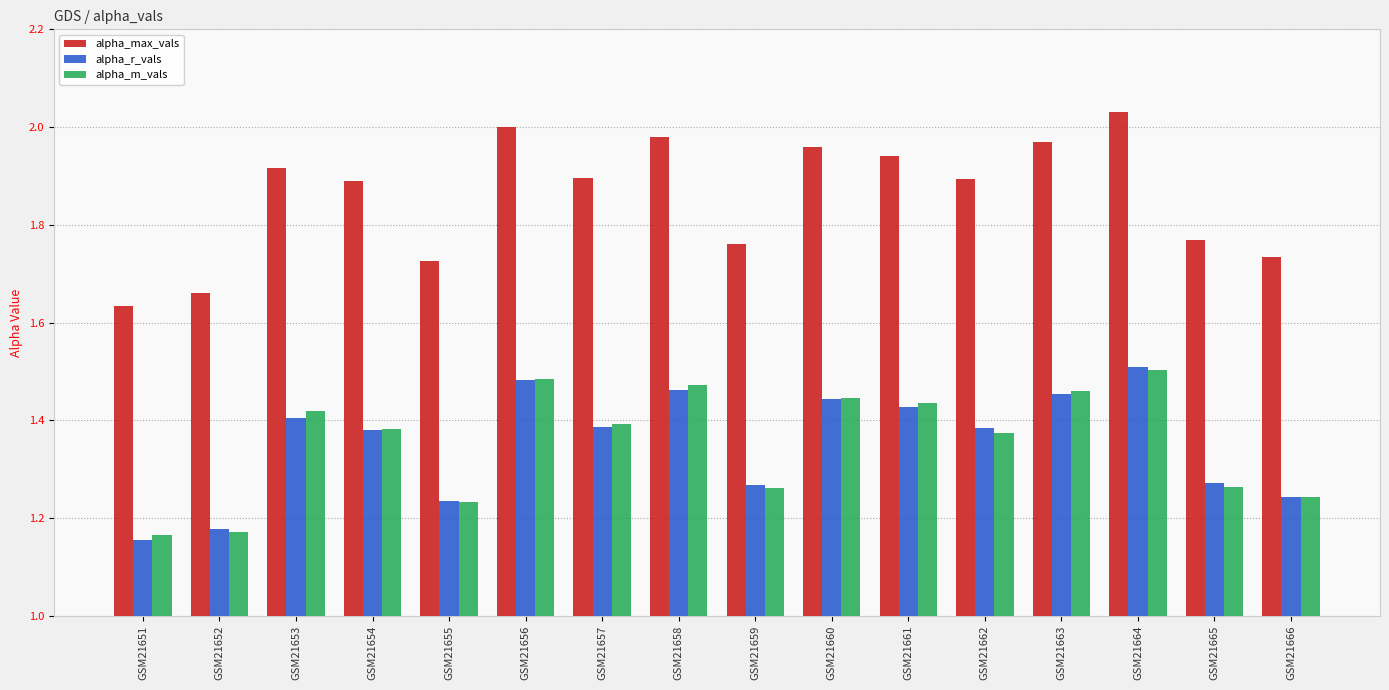

What is the sum of all alpha_max_vals values?

29.8